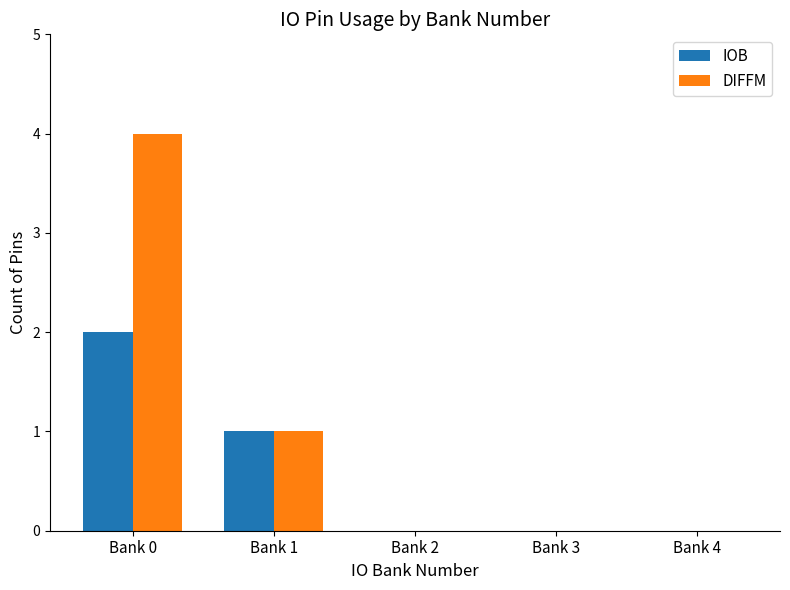

How many data points does each series have?

5